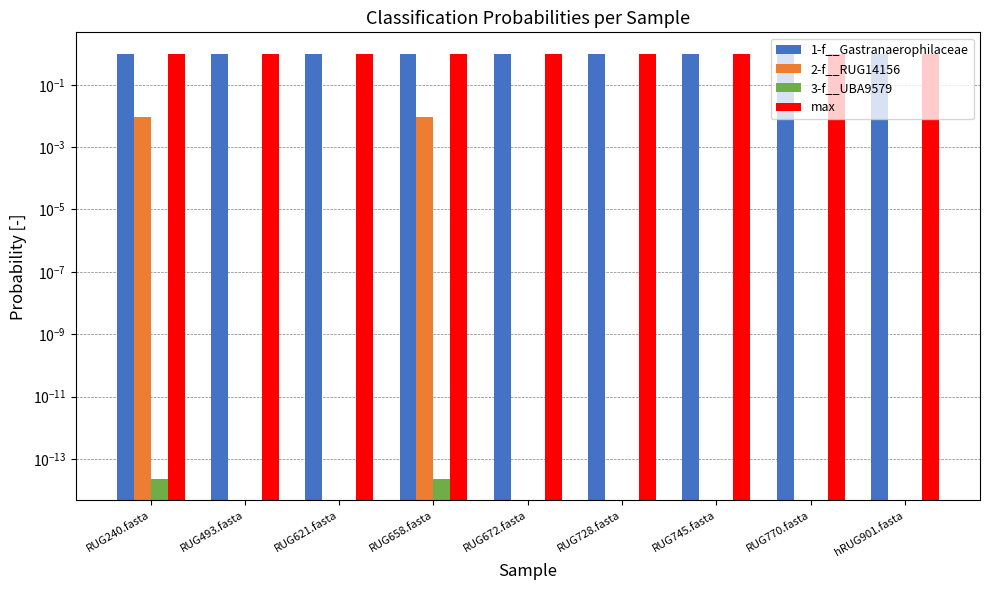

How many data points in 1-f__Gastranaerophilaceae are less than 1?

2